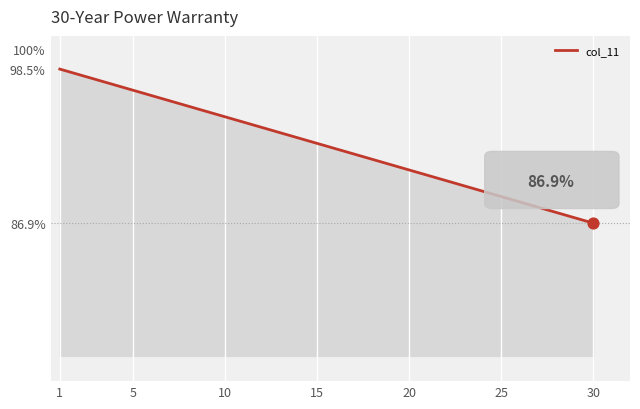

What is the greatest value displayed?

98.5